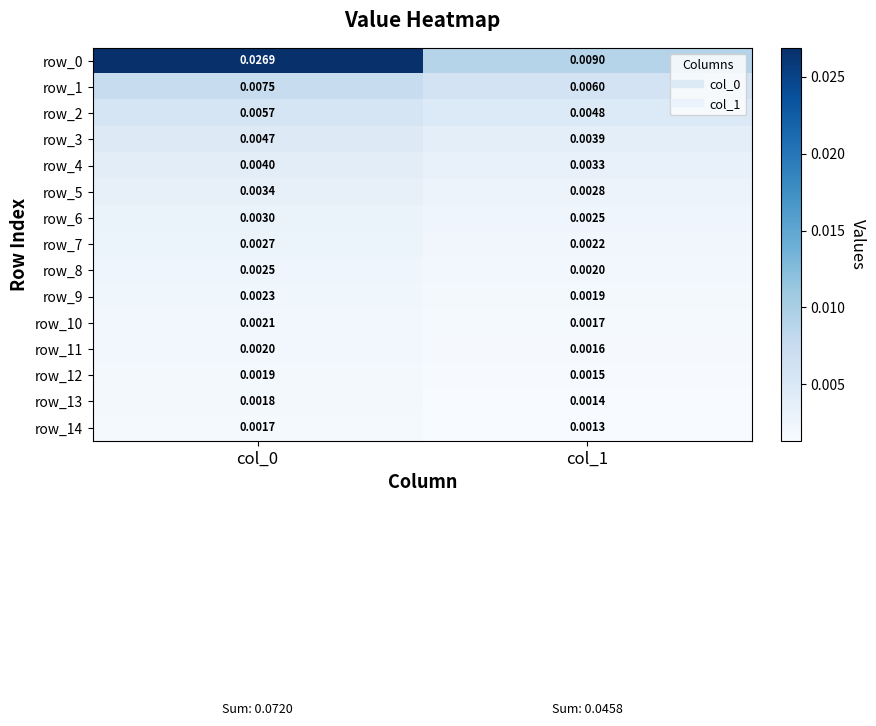

Is the value of row_2 at col_1 greater than the value of row_3 at col_0?

Yes